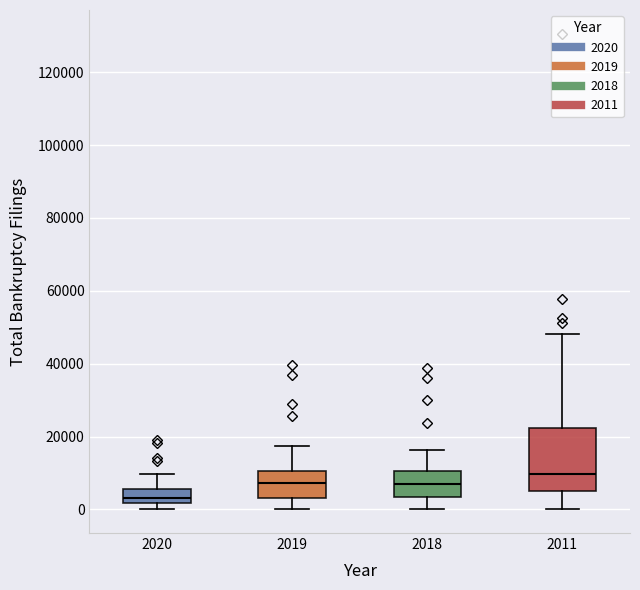

Which box's median line is the lowest?

2020